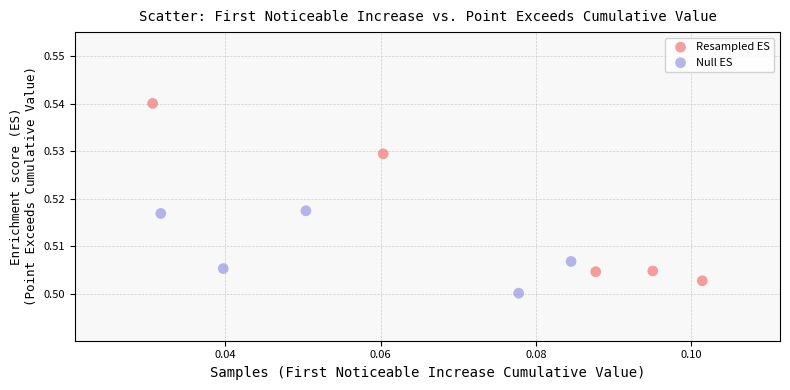

Which series contains the highest Y value?

Resampled ES